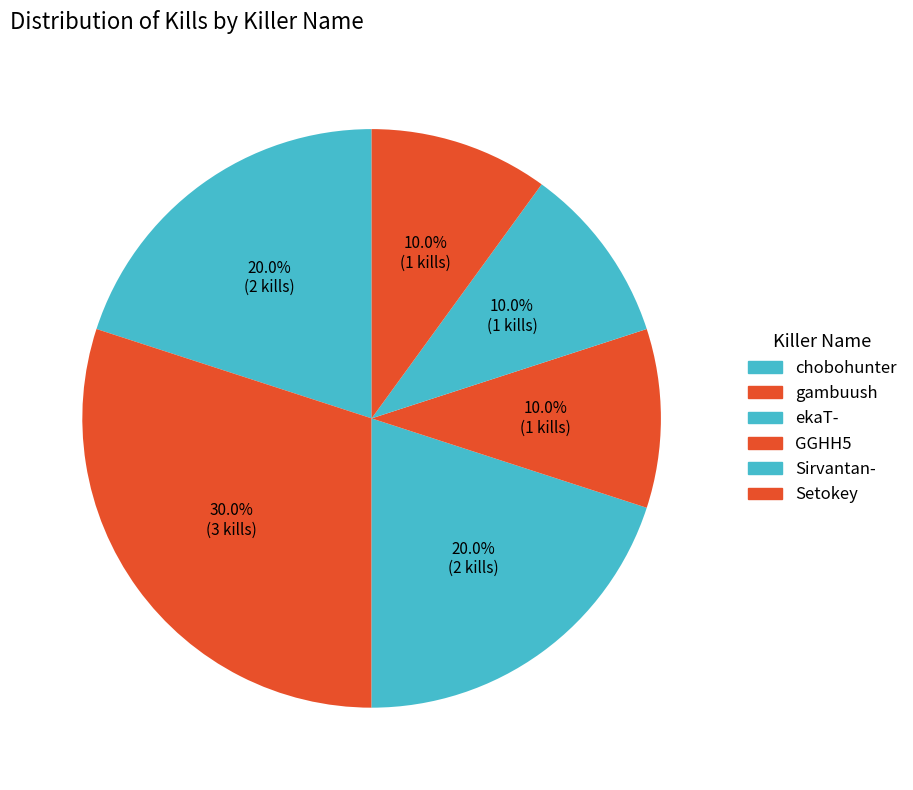

What is the change in value from chobohunter to Setokey?

-1